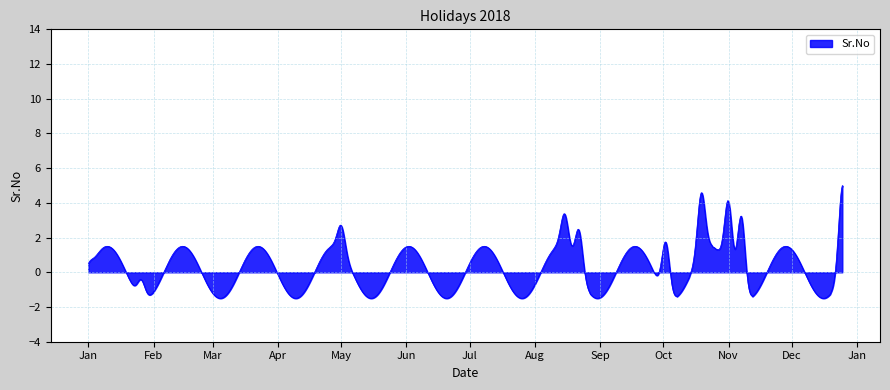

What is the difference between the maximum and minimum values?

6.5